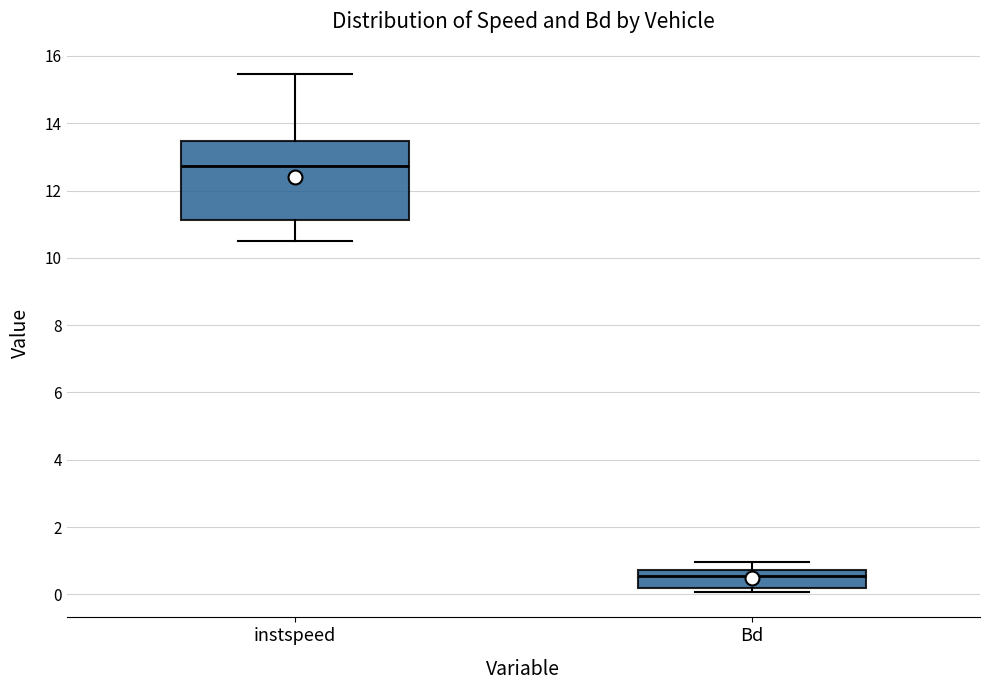

Which box's median line is the highest?

instspeed